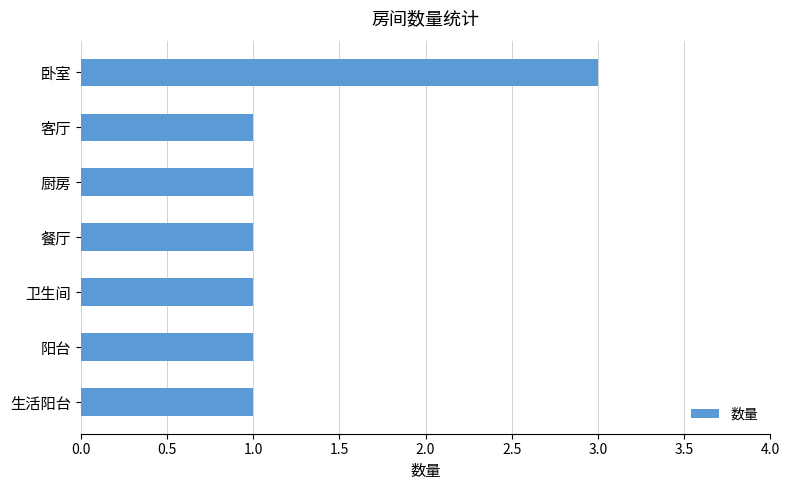

What position from the bottom is 卧室?

7